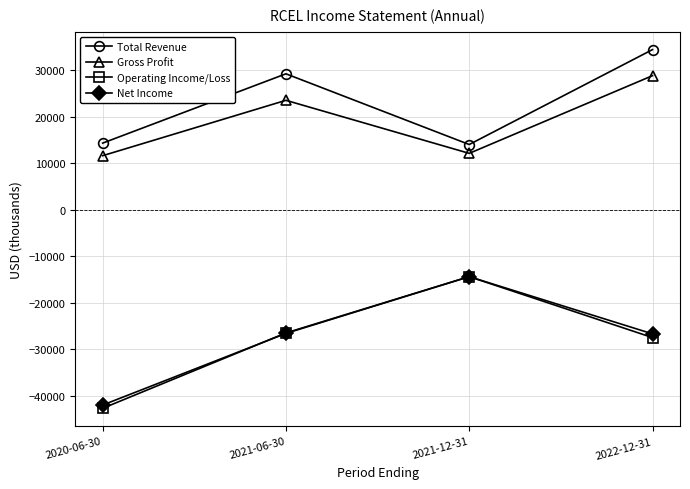

True or false: Total Revenue and Net Income intersect in this chart.

False